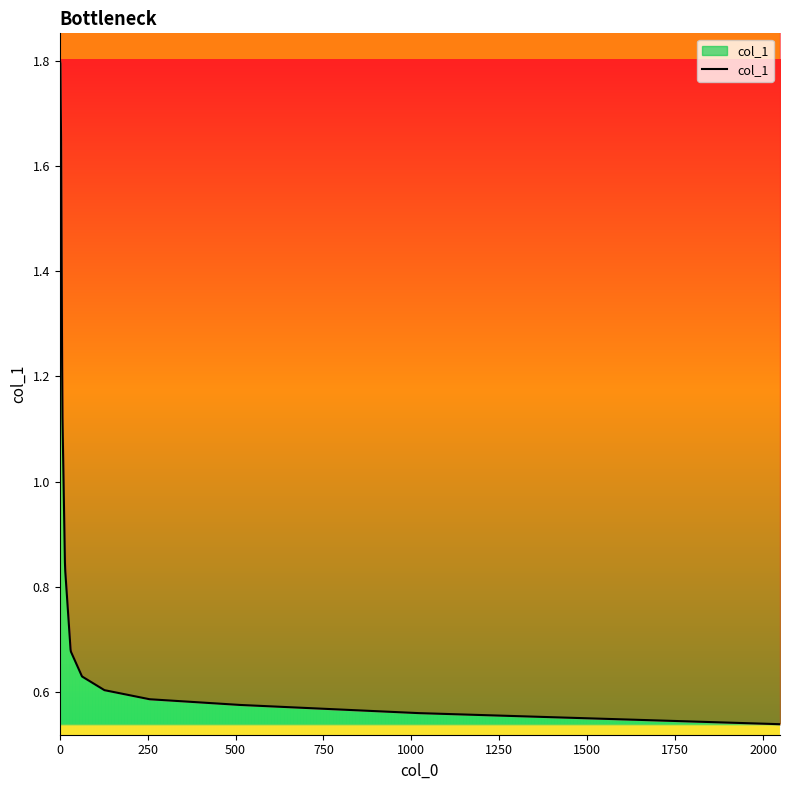

What is the maximum value shown in the chart?

1.8